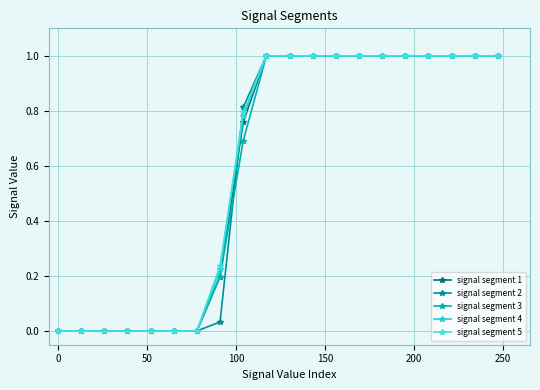

How many lines are shown in the chart?

5